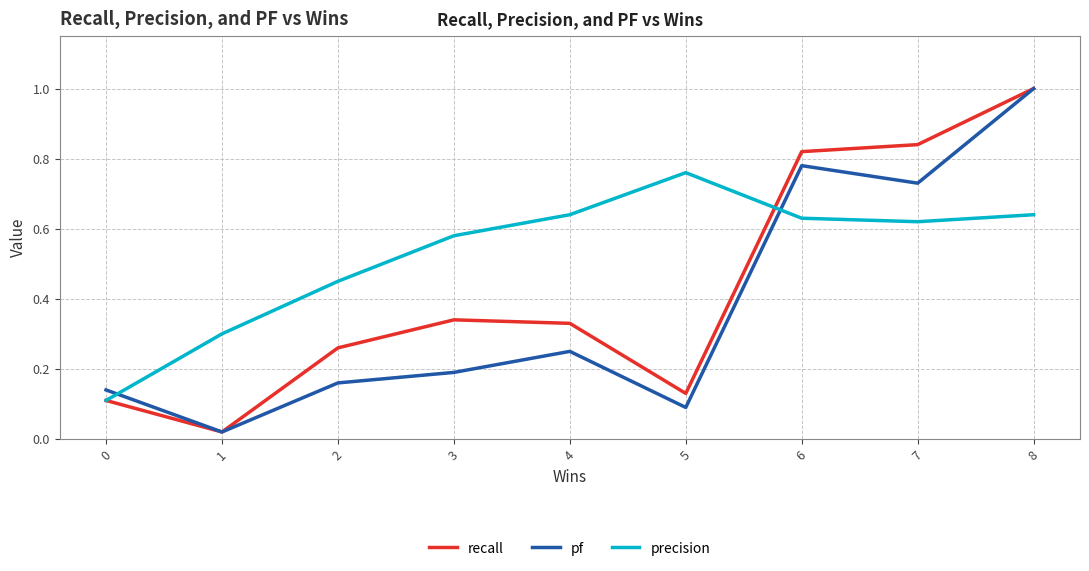

True or false: precision has a value of 1.1 at 4.

False